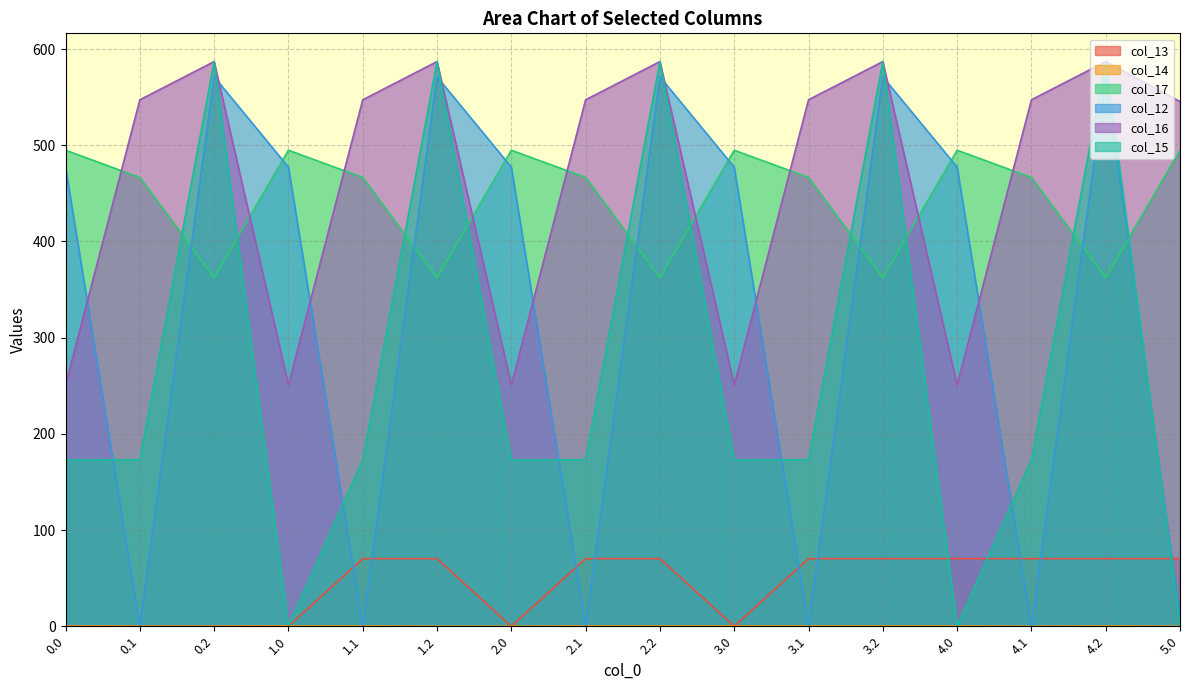

At which category does col_15 reach its first local valley?

1.0